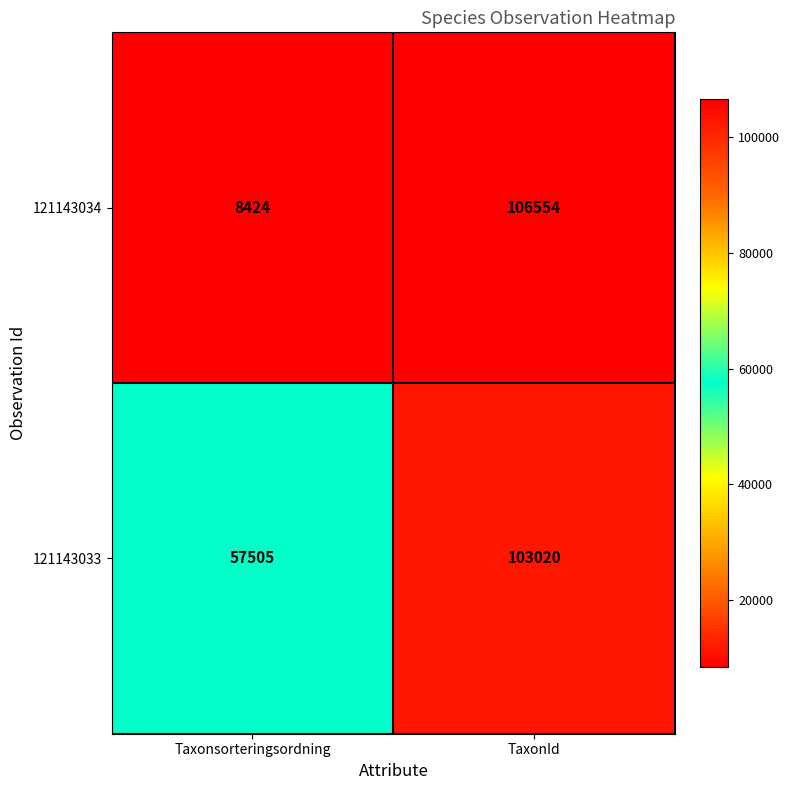

List the series in order of their peak value, lowest first.

121143033, 121143034